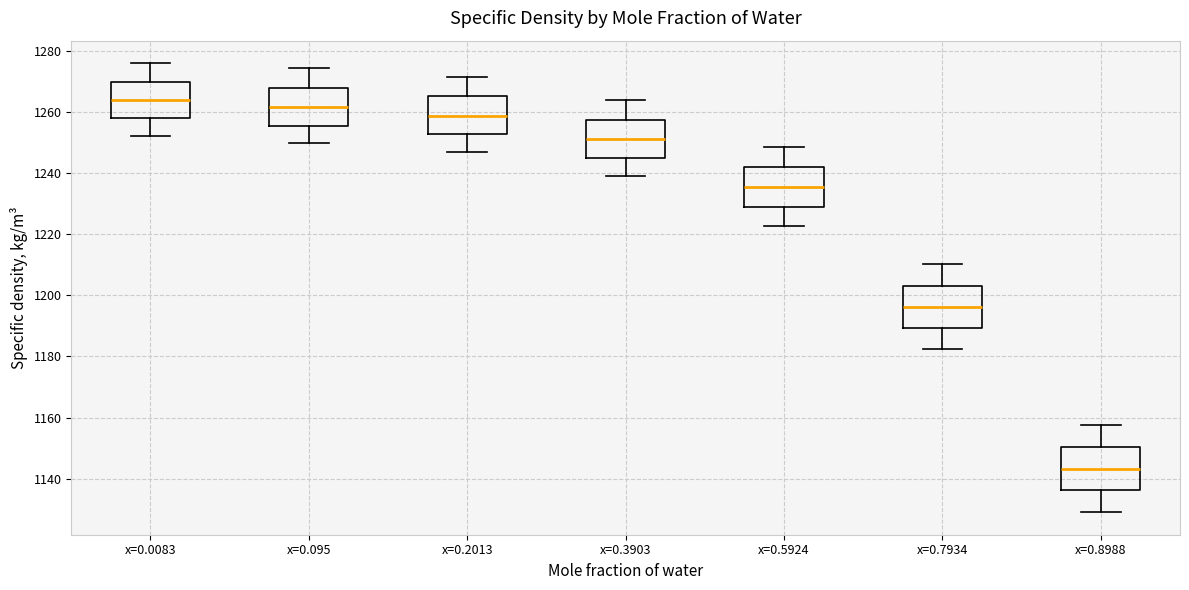

Reading left to right, read every box against the y-axis: the position of its median line, the range the box covers, and the ends of its whiskers. The values are not printed on the chart, so give them approximately, as read against the axis.

x=0.0083: median 1264, box 1258 to 1270, whiskers 1252 to 1276
x=0.095: median 1262, box 1256 to 1268, whiskers 1250 to 1274
x=0.2013: median 1258, box 1252 to 1266, whiskers 1246 to 1272
x=0.3903: median 1252, box 1246 to 1258, whiskers 1238 to 1264
x=0.5924: median 1236, box 1230 to 1242, whiskers 1222 to 1248
x=0.7934: median 1196, box 1190 to 1204, whiskers 1182 to 1210
x=0.8988: median 1144, box 1136 to 1150, whiskers 1130 to 1158